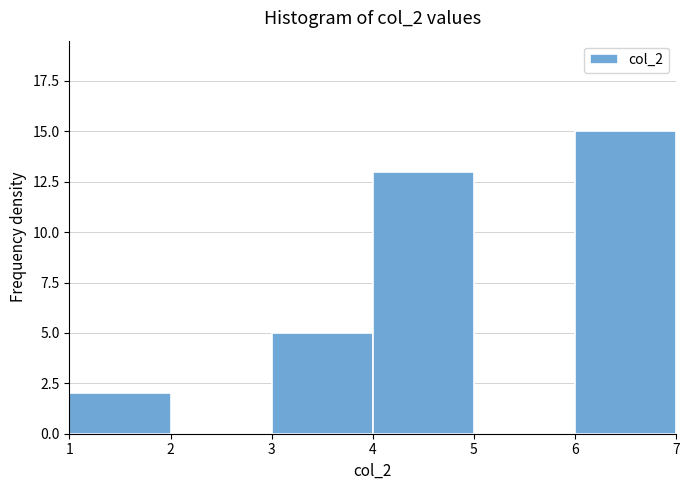

Reading left to right, transcribe this chart: for each bar, give the range it covers on the x-axis and its height. The values are not printed on the chart, so give them approximately, as read against the axis.

1 to 2: 2
2 to 3: 0
3 to 4: 5
4 to 5: 13
5 to 6: 0
6 to 7: 15